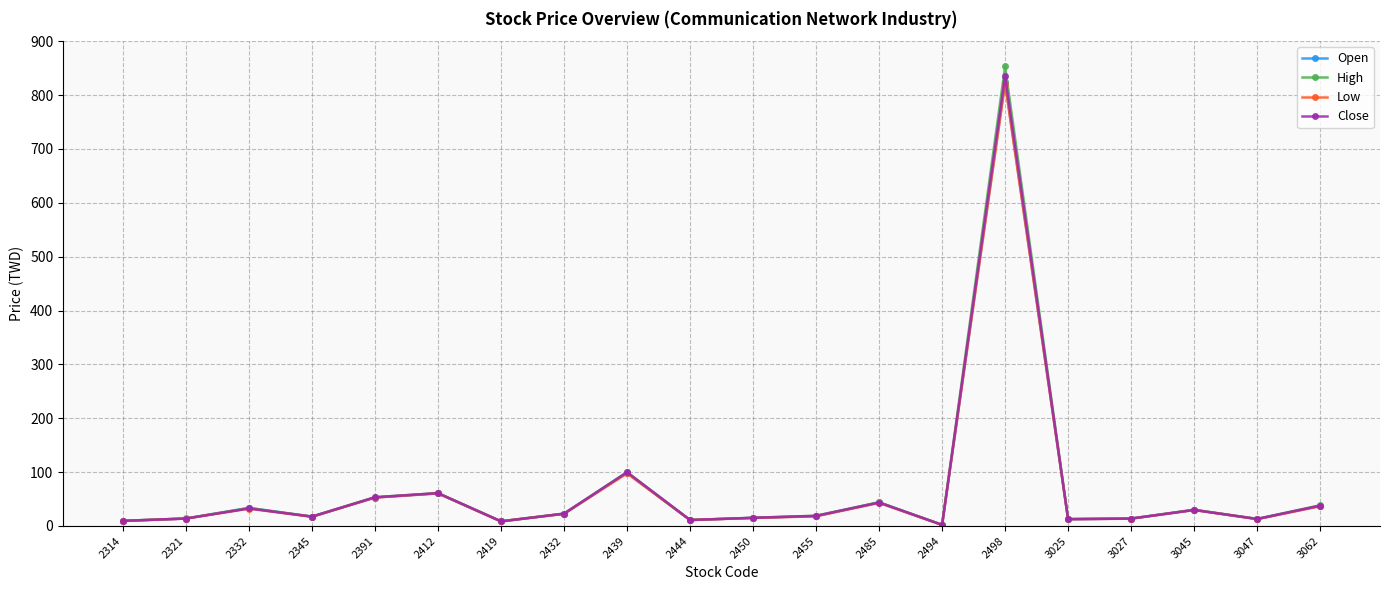

What is the value of the Low point at the 3rd from the left?

32.2